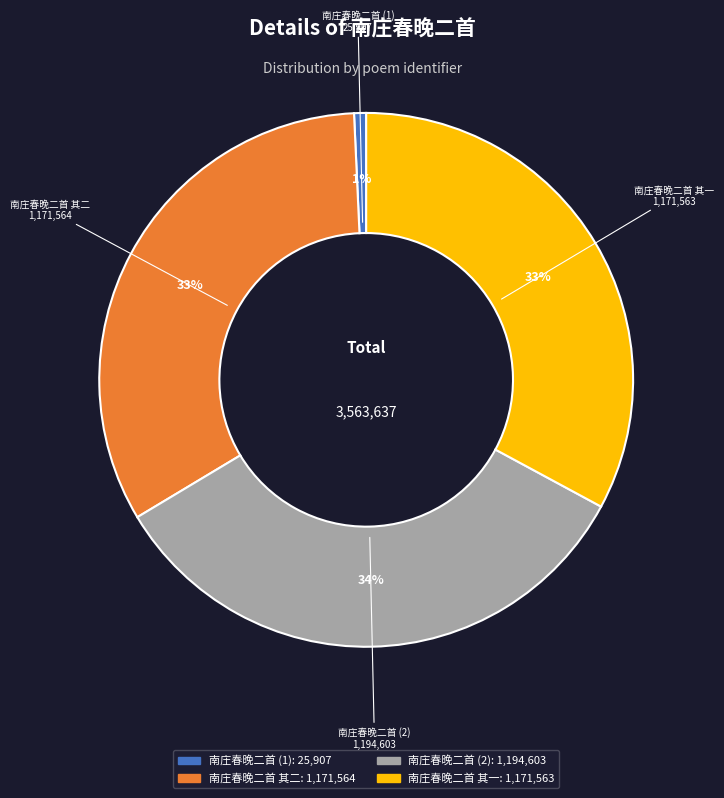

How many slices are in this pie chart?

4